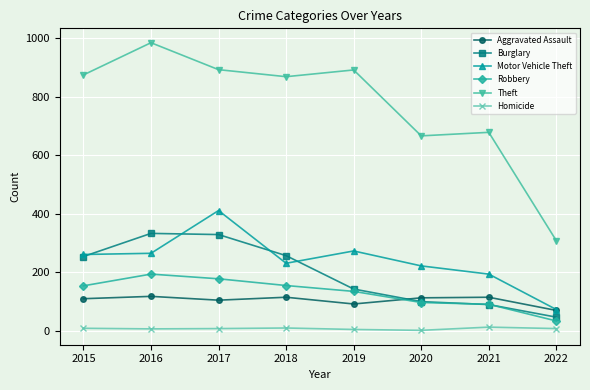

Which series has the largest total across all categories?

Theft